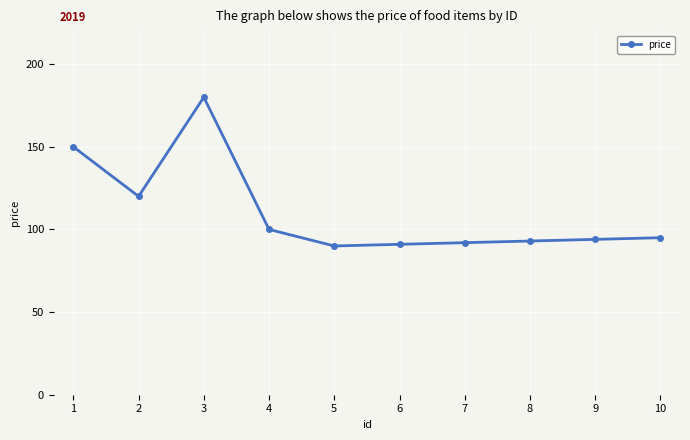

The chart shows a value of 256 at 3. True or false?

False